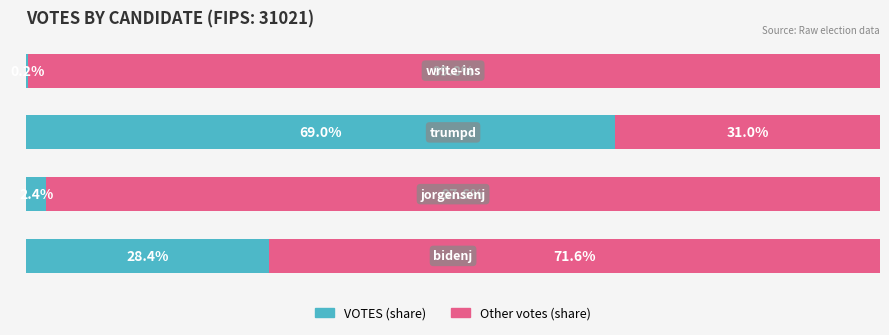

What are all the series names shown in the legend?

VOTES (share), Other votes (share)